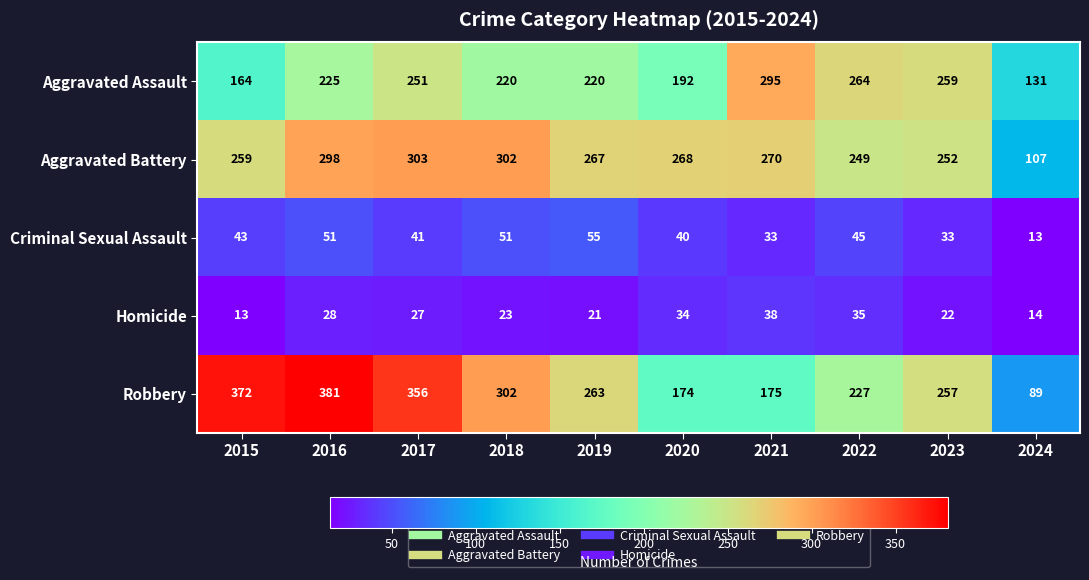

What is the difference between the Aggravated Battery values at 2019 and 2018?

35